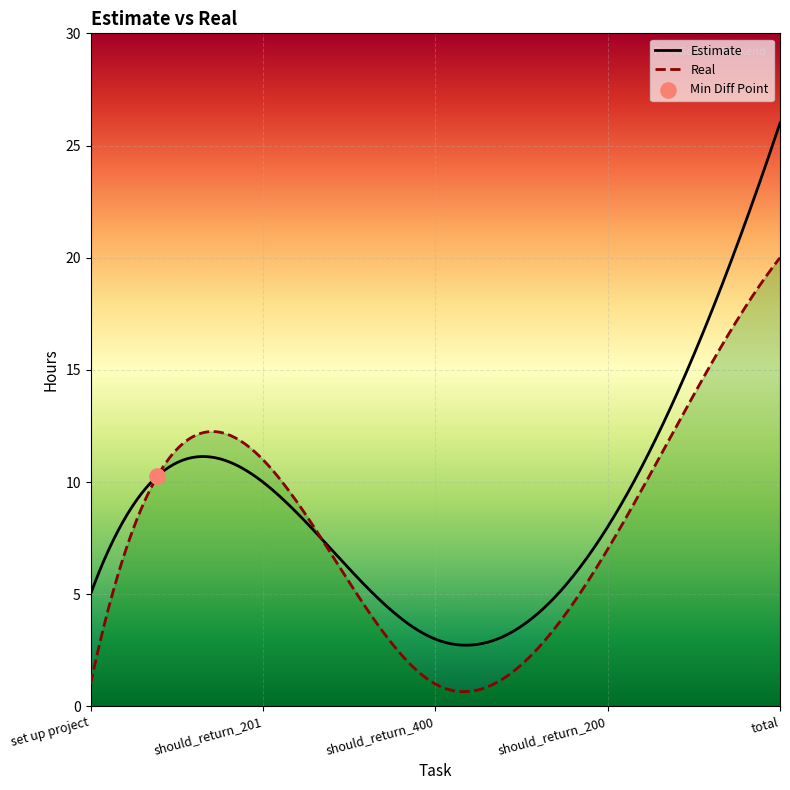

What is the total value across all series at total?

46.0